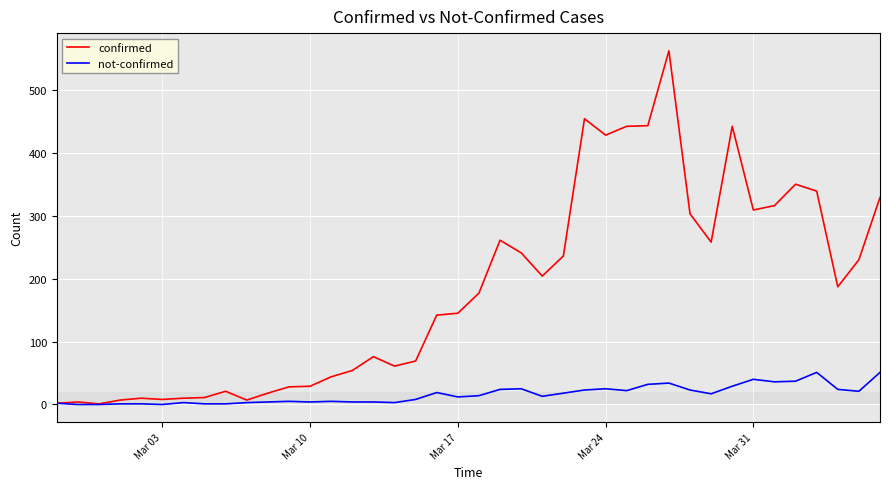

List the series in order of their peak value, lowest first.

not-confirmed, confirmed